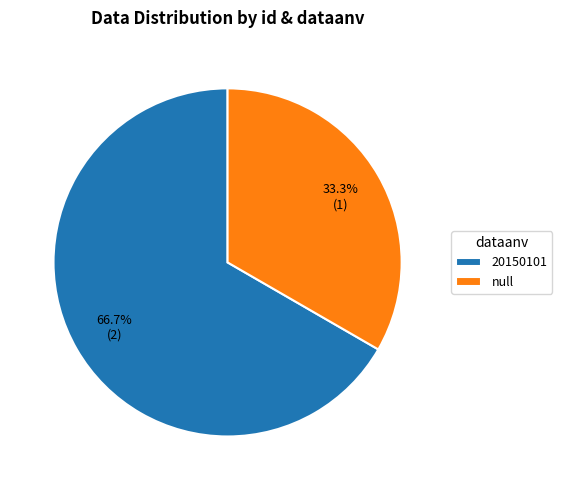

Rank the categories by value from lowest to highest.

null, 20150101